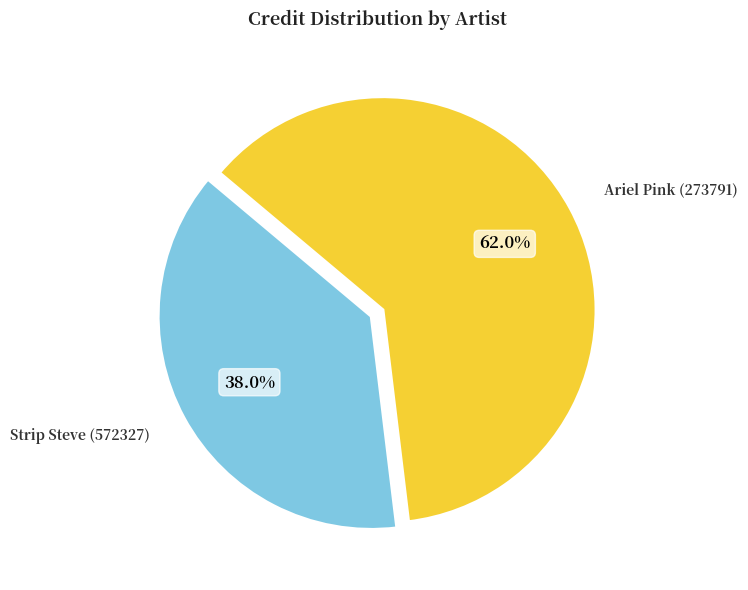

Approximately how many times larger is the value at Ariel Pink (273791) compared to Strip Steve (572327)?

1.6